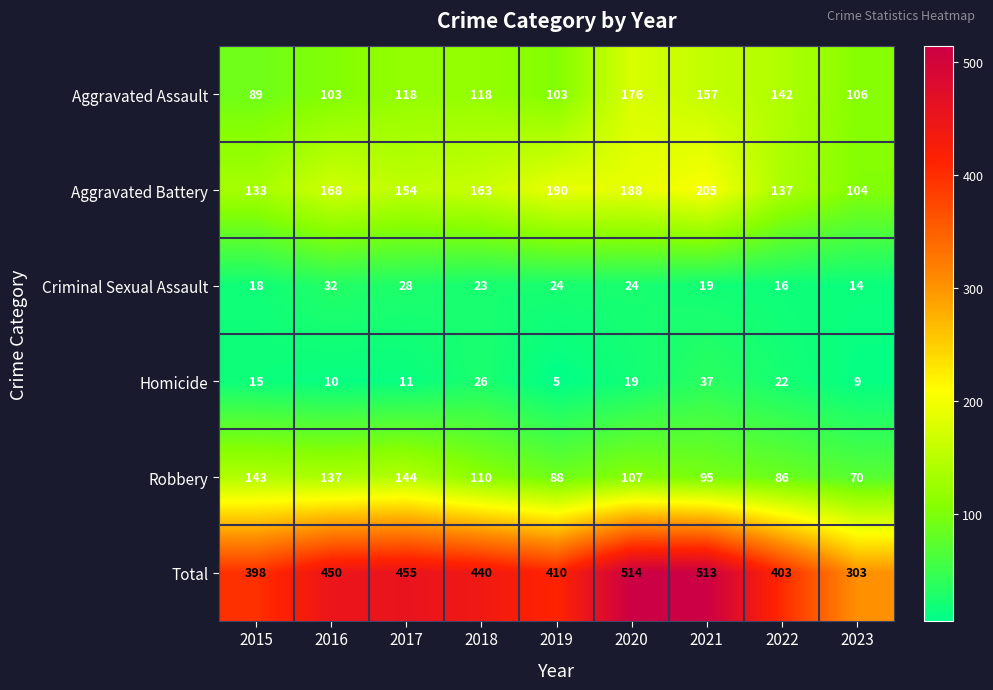

What is the difference between the Homicide values at 2022 and 2020?

3